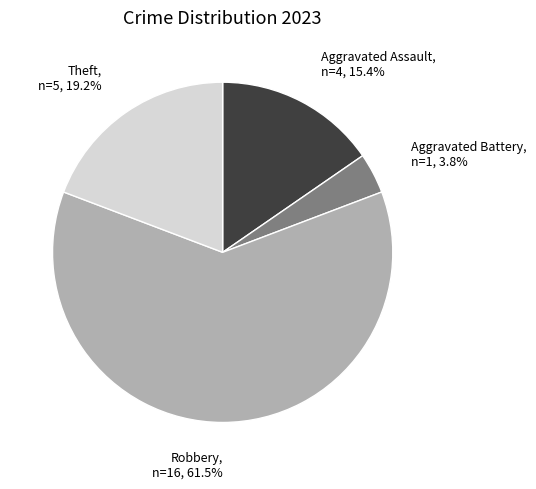

What percentage is the Aggravated Assault slice, to the nearest percent?

15%